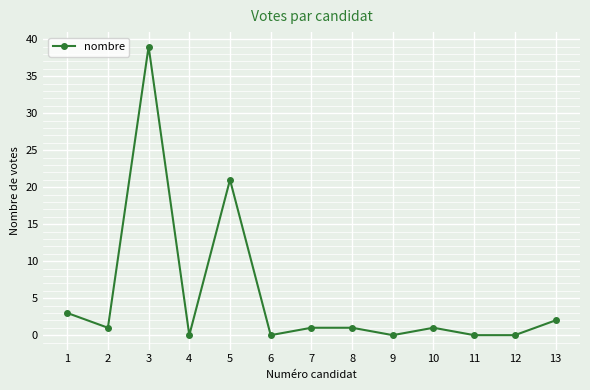

What is the sum of the values at 4 and 13?

2